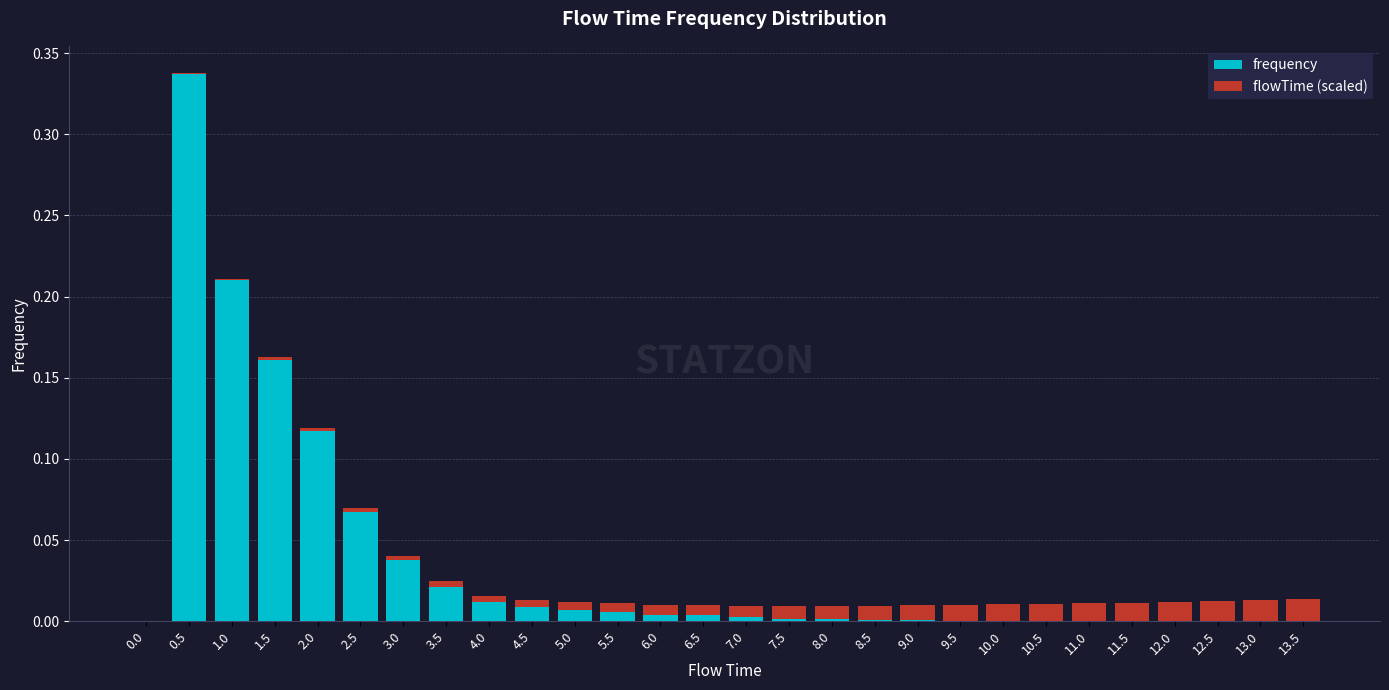

At which category is the sum across all series the highest?

0.5